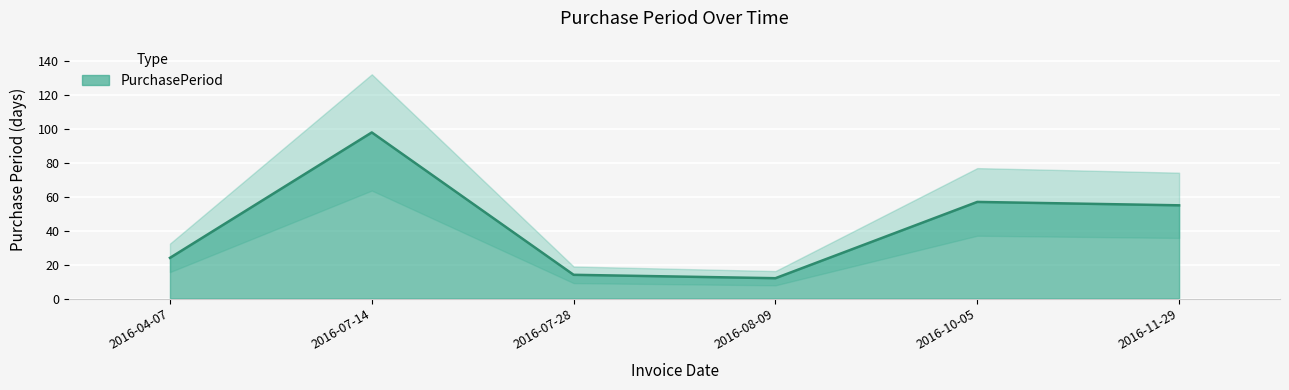

Read the value at 2016-07-28, to the nearest 5.

15